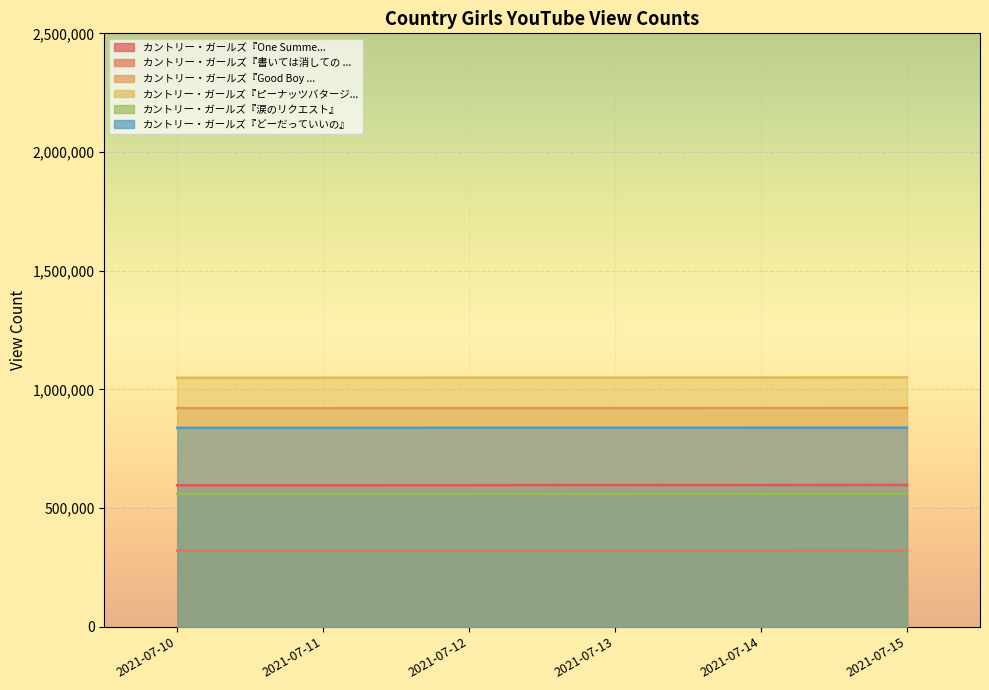

Reading left to right, list all the values displayed in this chart.

カントリー・ガールズ『One Summer Night ~真夏の決心~』: 2021-07-10=595702	2021-07-11=595705	2021-07-12=596332	2021-07-13=596668	2021-07-14=596956	2021-07-15=597261
カントリー・ガールズ『書いては消しての "I Love You"』: 2021-07-10=320964	2021-07-11=320967	2021-07-12=321123	2021-07-13=321194	2021-07-14=321258	2021-07-15=321339
カントリー・ガールズ『Good Boy Bad Girl』: 2021-07-10=920370	2021-07-11=920370	2021-07-12=920764	2021-07-13=920979	2021-07-14=921170	2021-07-15=921383
カントリー・ガールズ『ピーナッツバタージェリーラブ』: 2021-07-10=1048885	2021-07-11=1048889	2021-07-12=1049432	2021-07-13=1049724	2021-07-14=1050047	2021-07-15=1050359
カントリー・ガールズ『涙のリクエスト』: 2021-07-10=559296	2021-07-11=559296	2021-07-12=559604	2021-07-13=559767	2021-07-14=559907	2021-07-15=560040
カントリー・ガールズ『どーだっていいの』: 2021-07-10=837913	2021-07-11=837913	2021-07-12=838167	2021-07-13=838335	2021-07-14=838444	2021-07-15=838577